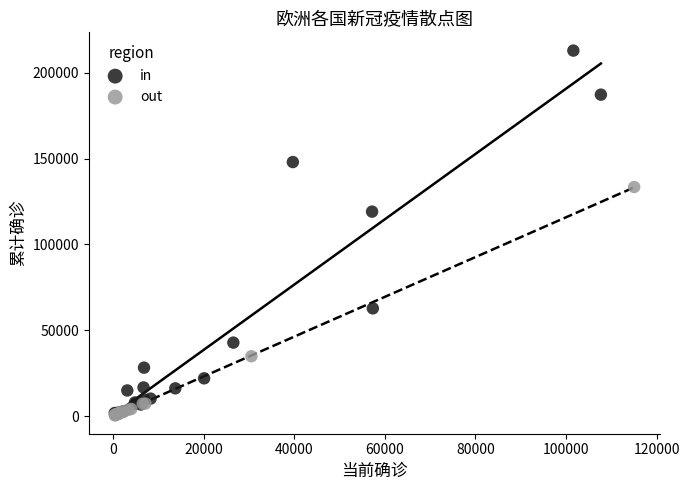

Which series contains the highest Y value?

in